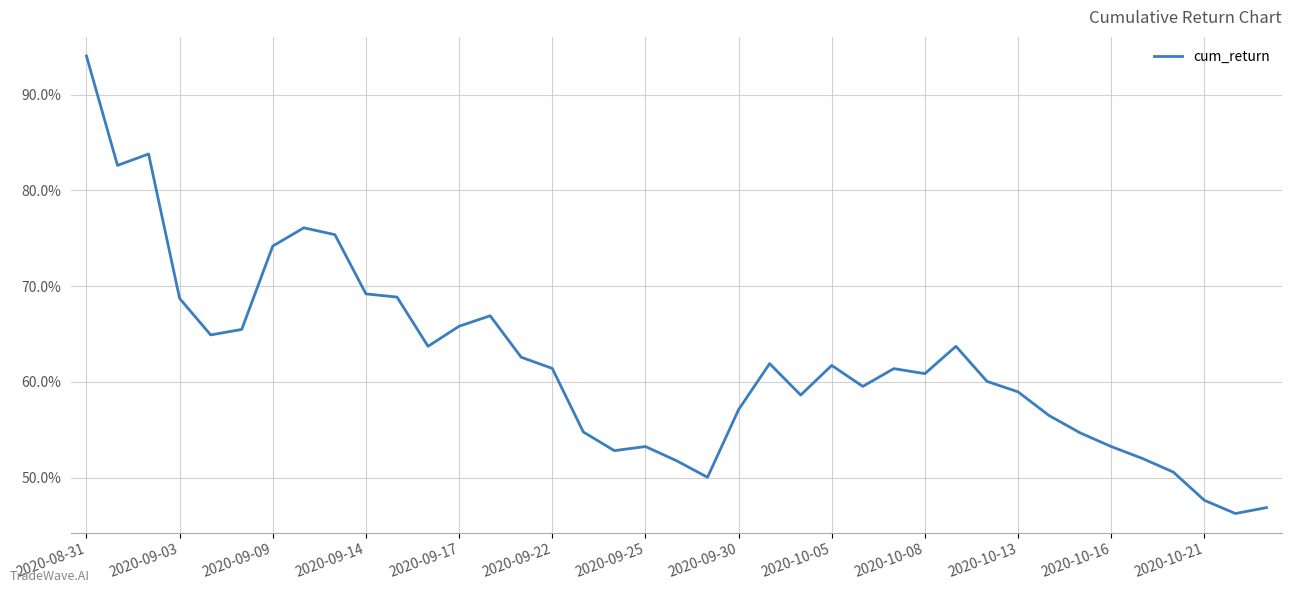

What is the greatest value displayed?

94.0